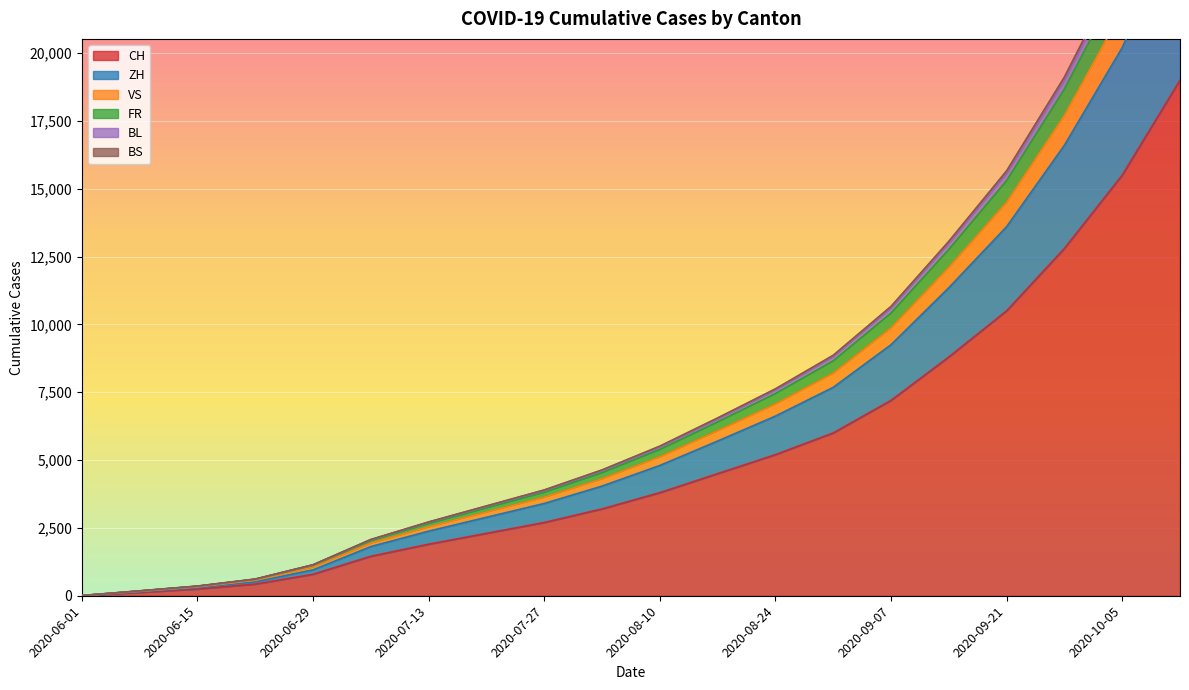

The value of CH at 2020-06-29 is 793. True or false?

True